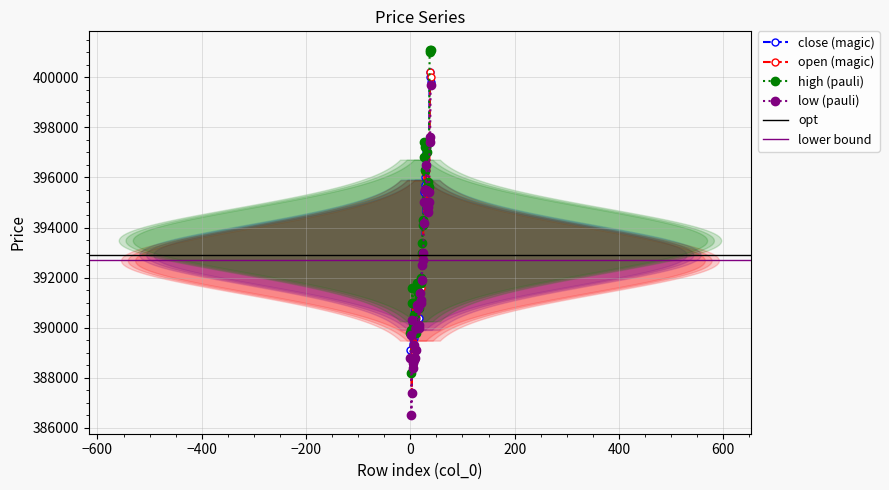

Between 33 and 15, which is larger?

33